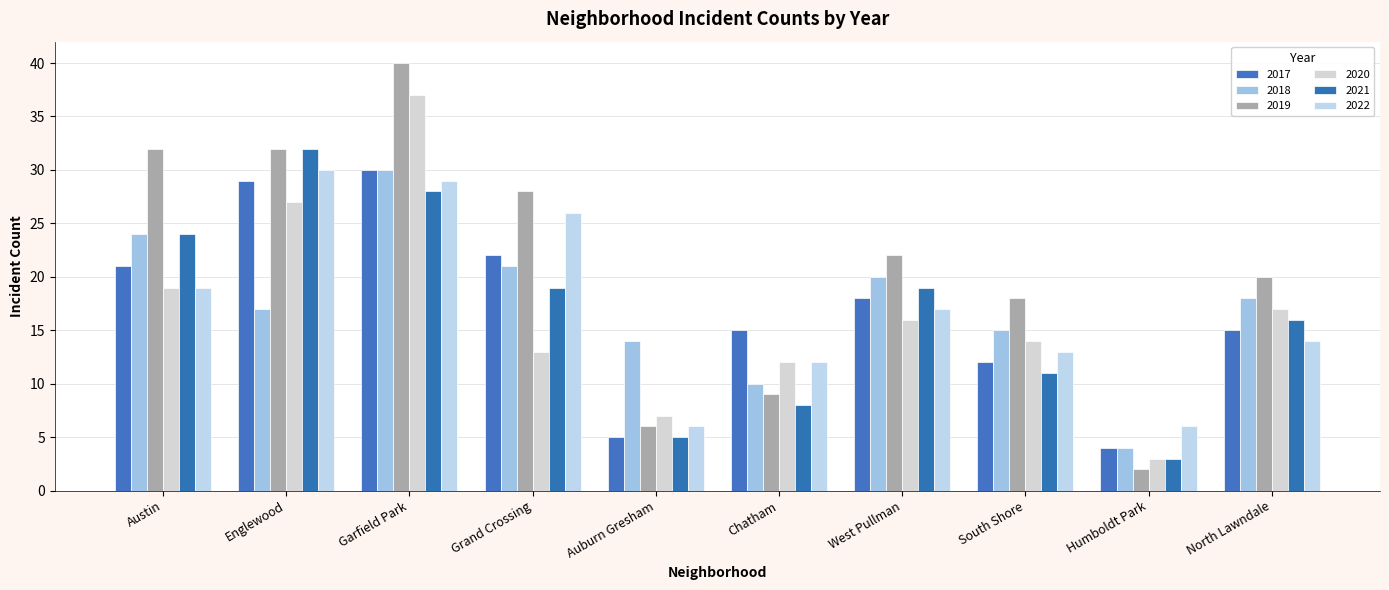

What is the spread (max minus min) of values at Humboldt Park?

4